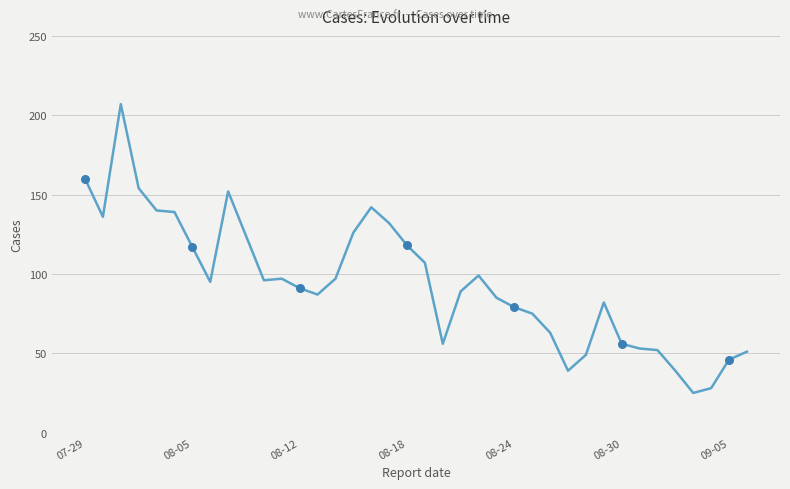

What is the minimum value shown in the chart?

25